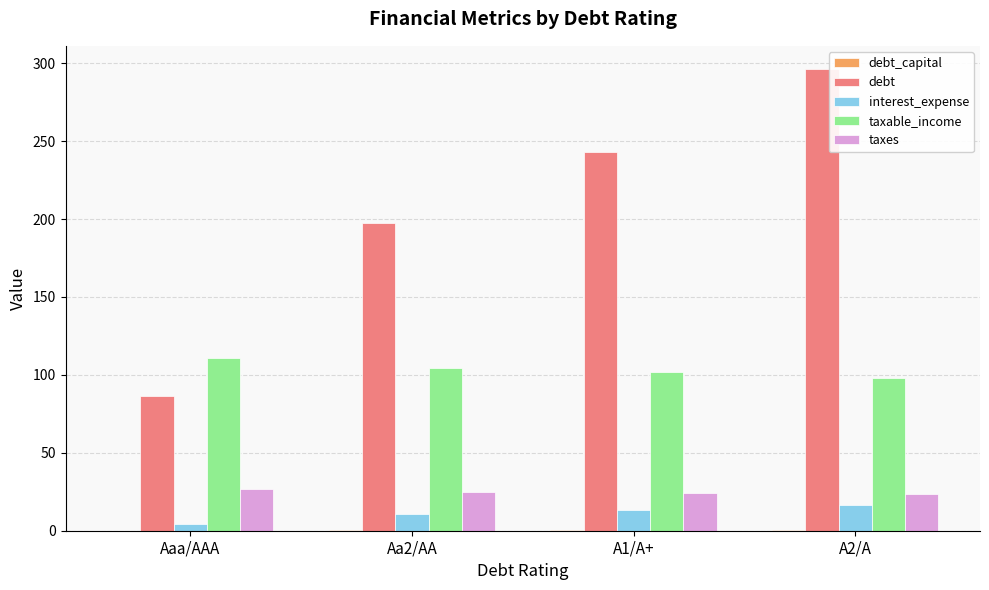

Is the value of interest_expense at Aa2/AA greater than the value of debt at A2/A?

No